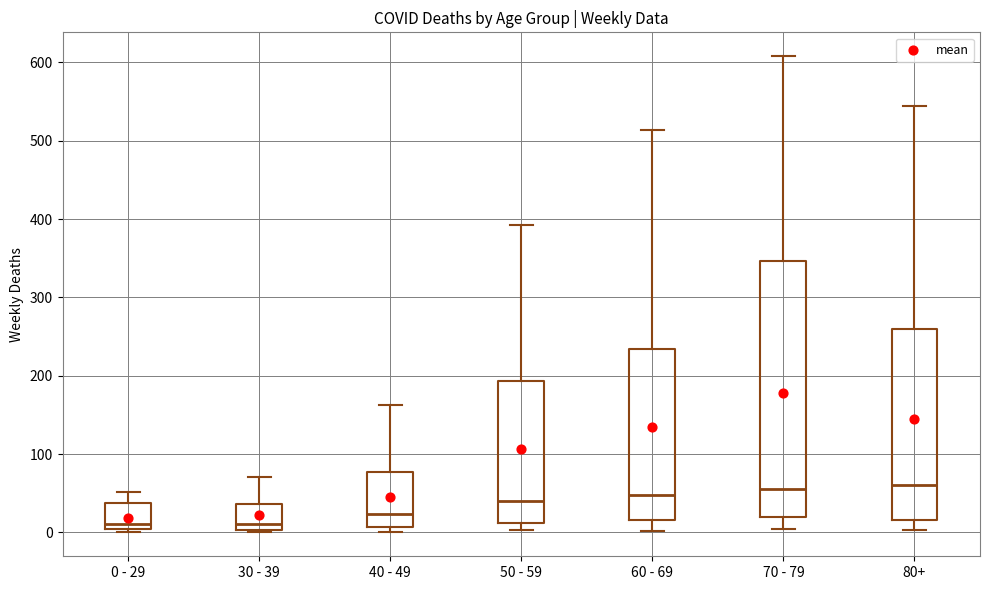

Which box is the tallest, from its lower edge to its upper edge?

70 - 79